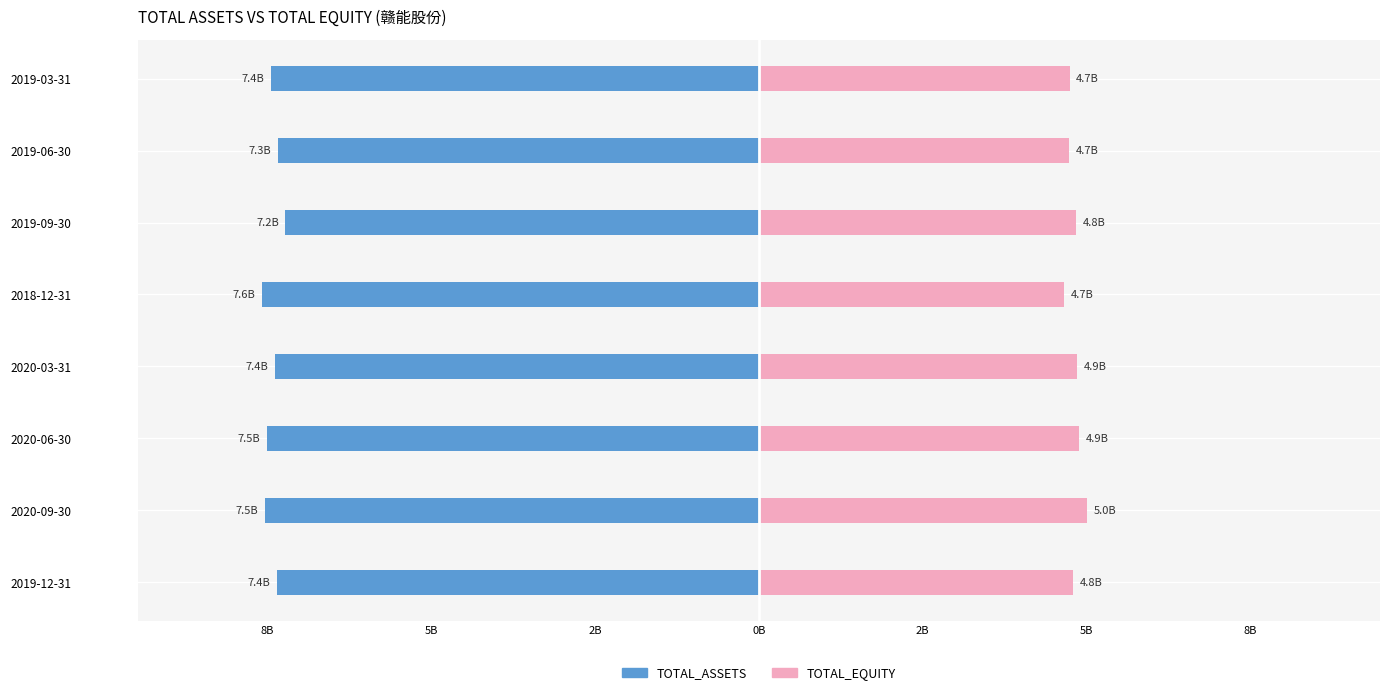

Which series has the widest spread of values?

TOTAL_ASSETS